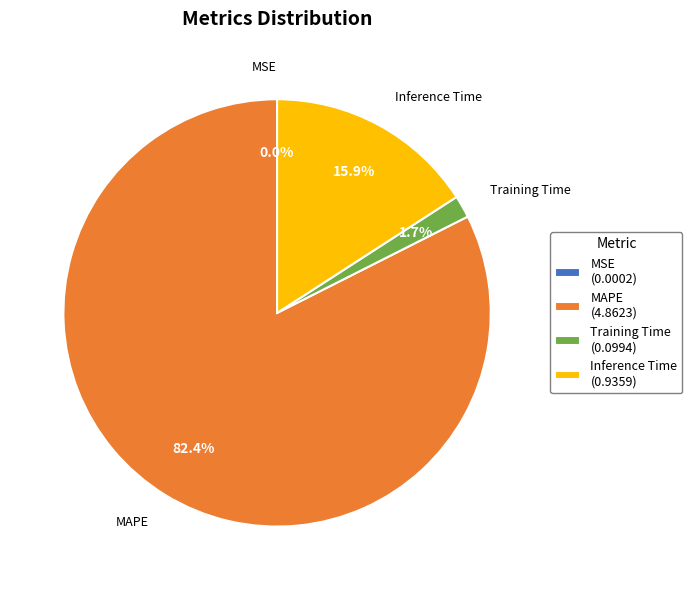

Does MAPE (4.8623) account for over 50% of the chart?

Yes